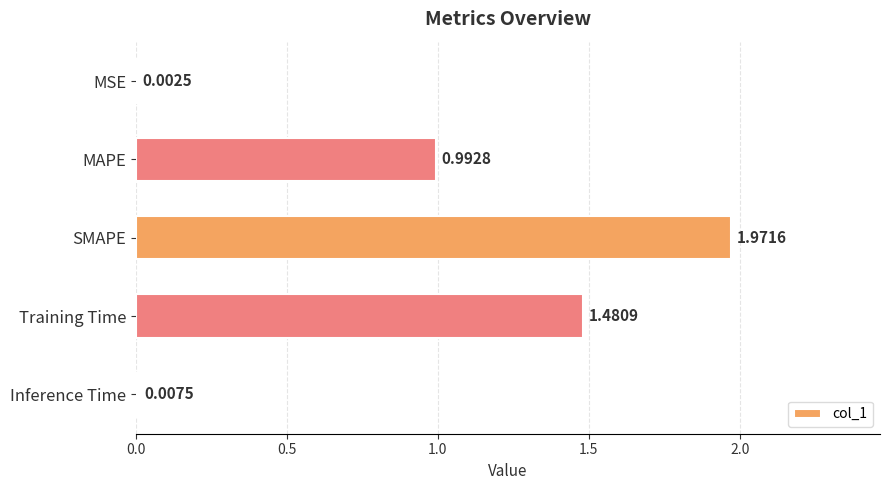

Which has a higher value, Inference Time or MAPE?

MAPE